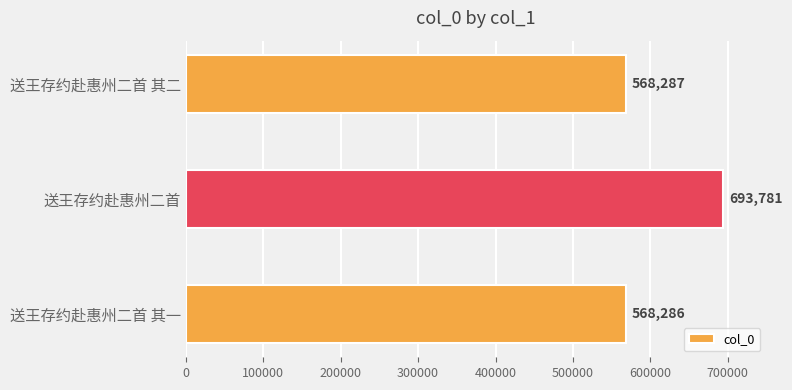

Which has a higher value, 送王存约赴惠州二首 or 送王存约赴惠州二首 其一?

送王存约赴惠州二首